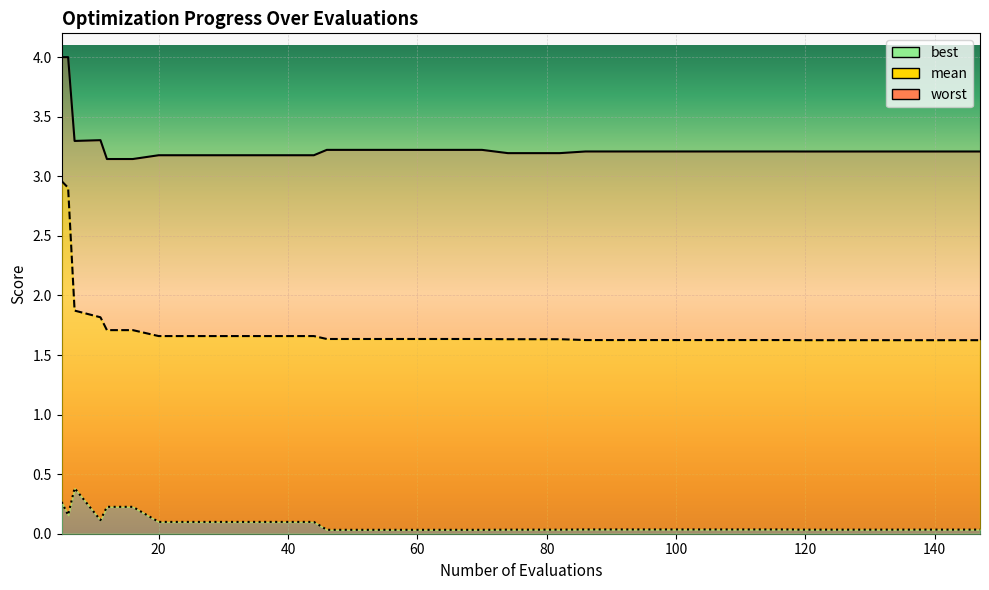

What is the difference between the second highest and minimum values in the mean series?

1.3